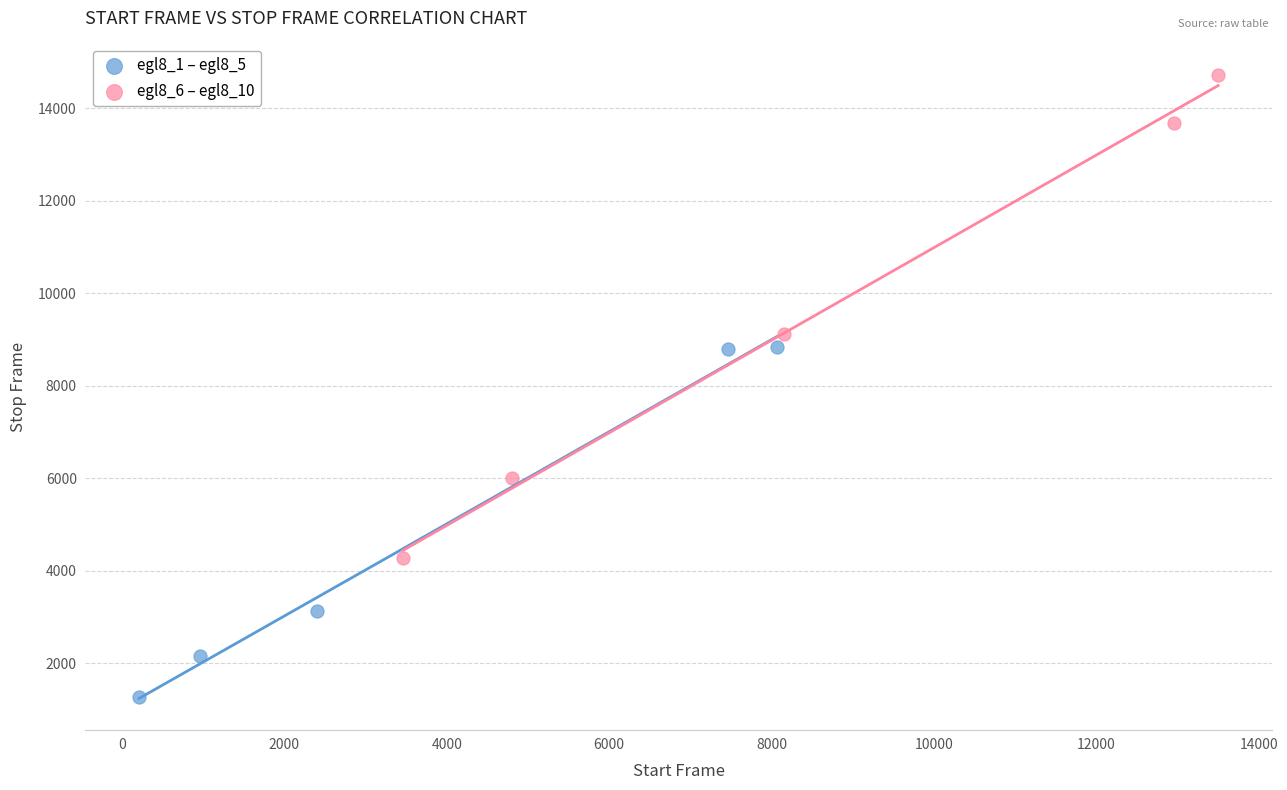

Which series has the largest Y range (max minus min)?

egl8_6 – egl8_10